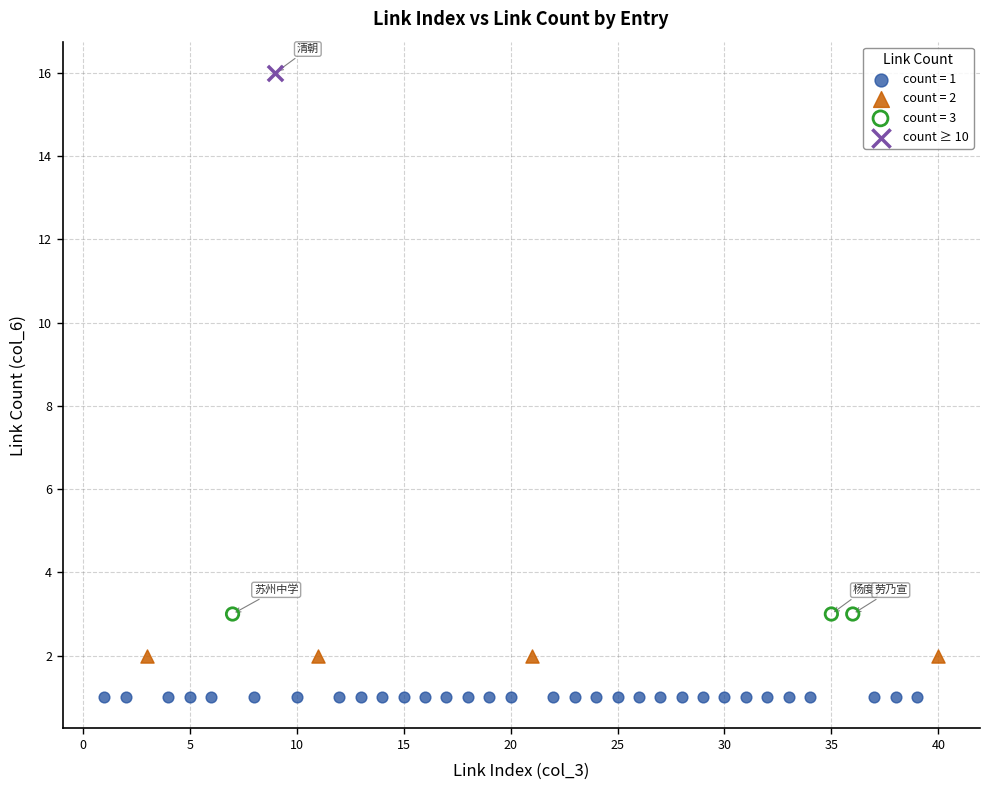

What are all the series names shown in the legend?

count = 1, count = 2, count = 3, count ≥ 10